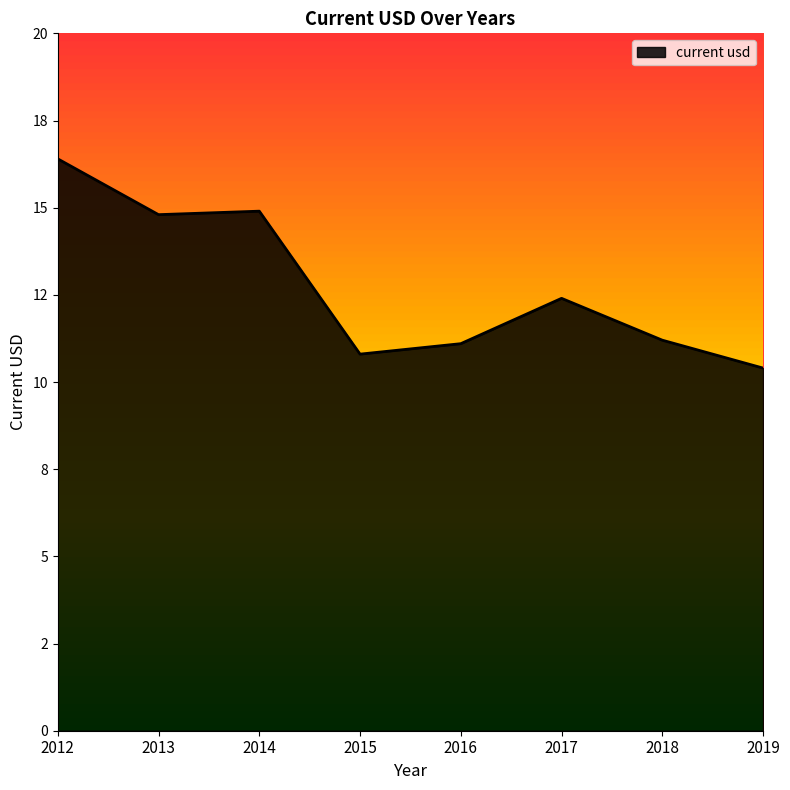

Where is the first local minimum?

2013